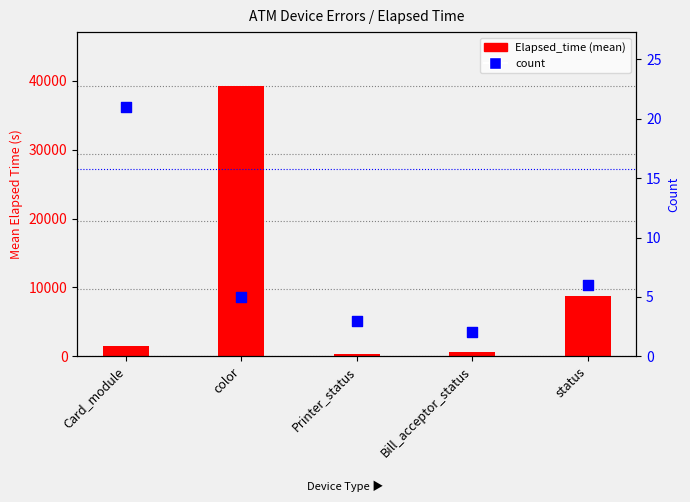

Is the value of count at Bill_acceptor_status greater than the value of Elapsed_time (mean) at Bill_acceptor_status?

No